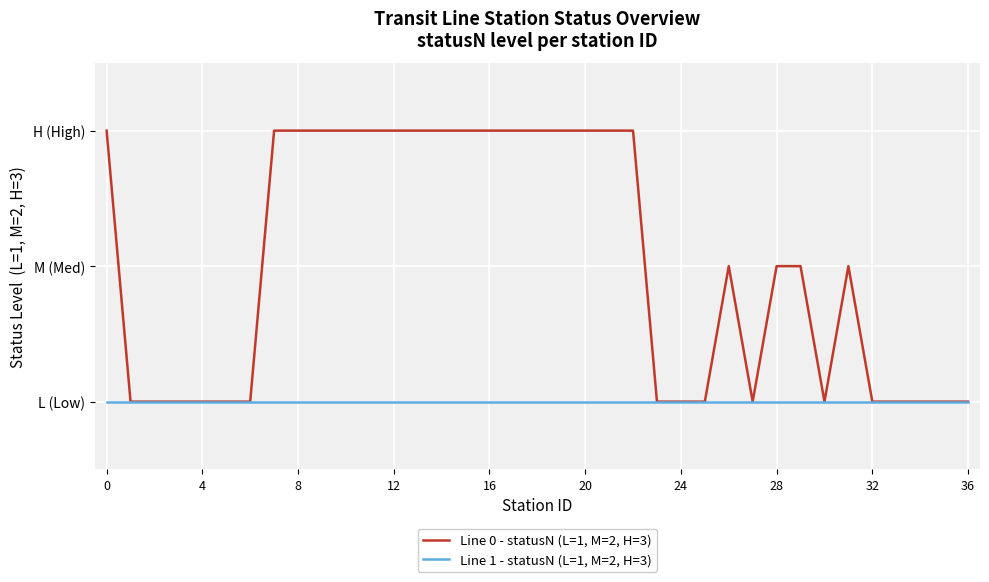

What is the difference between the maximum and minimum values in the Line 0 - statusN (L=1, M=2, H=3) series?

2